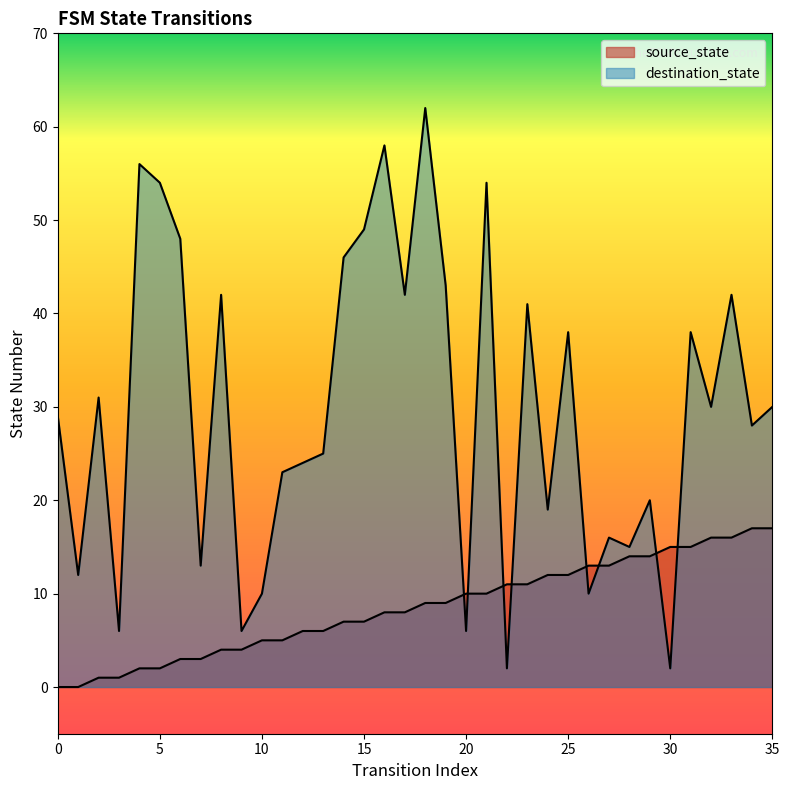

Does the chart display data point markers on the line(s)?

No